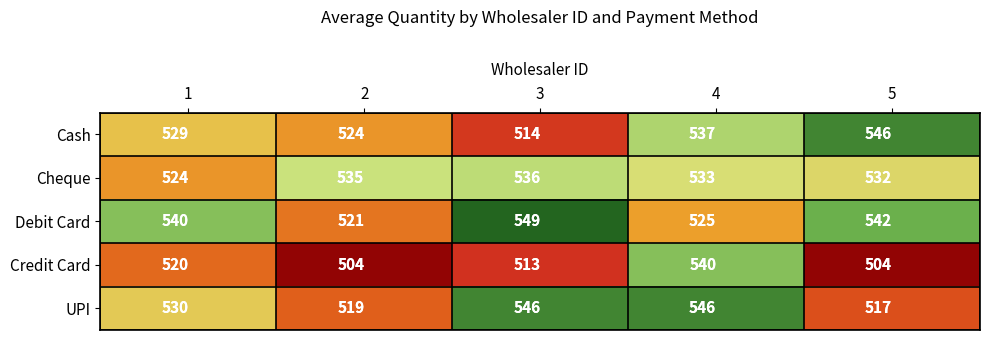

Reading right to left, transcribe all the data shown in this chart.

Cash: 5=546	4=537	3=514	2=524	1=529
Cheque: 5=532	4=533	3=536	2=535	1=524
Debit Card: 5=542	4=525	3=549	2=521	1=540
Credit Card: 5=504	4=540	3=513	2=504	1=520
UPI: 5=517	4=546	3=546	2=519	1=530